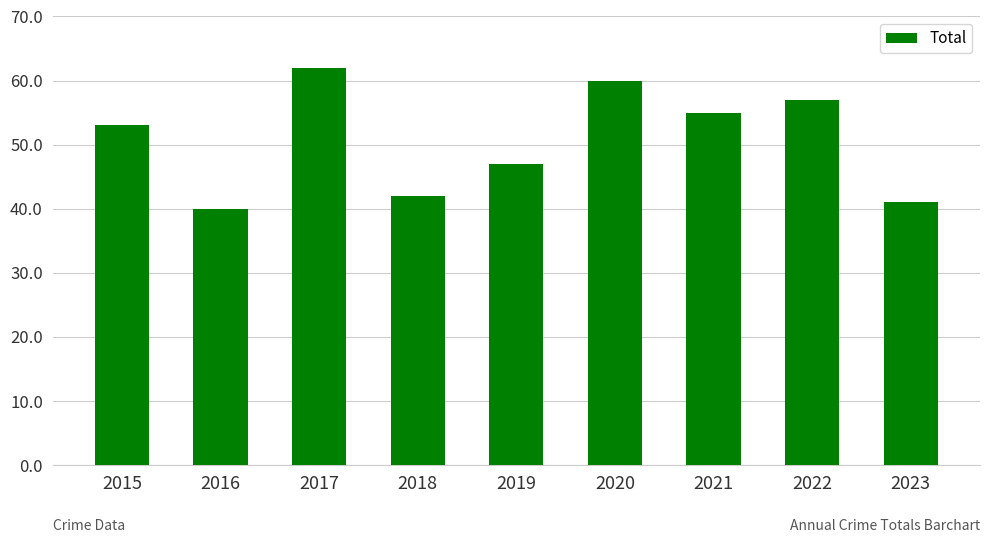

Which category has the highest value across all series?

2017